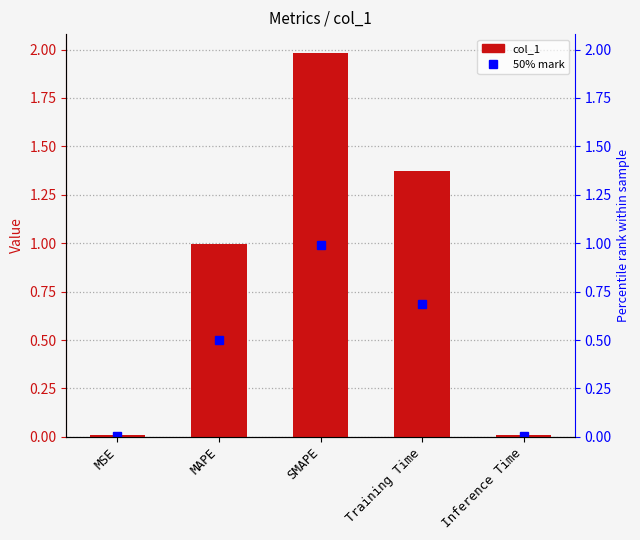

Reading left to right, what are all the values shown in this chart?

50% mark: 0.0	0.5	1.0	0.7	0.0
col_1: 0.0	1.0	2.0	1.4	0.0